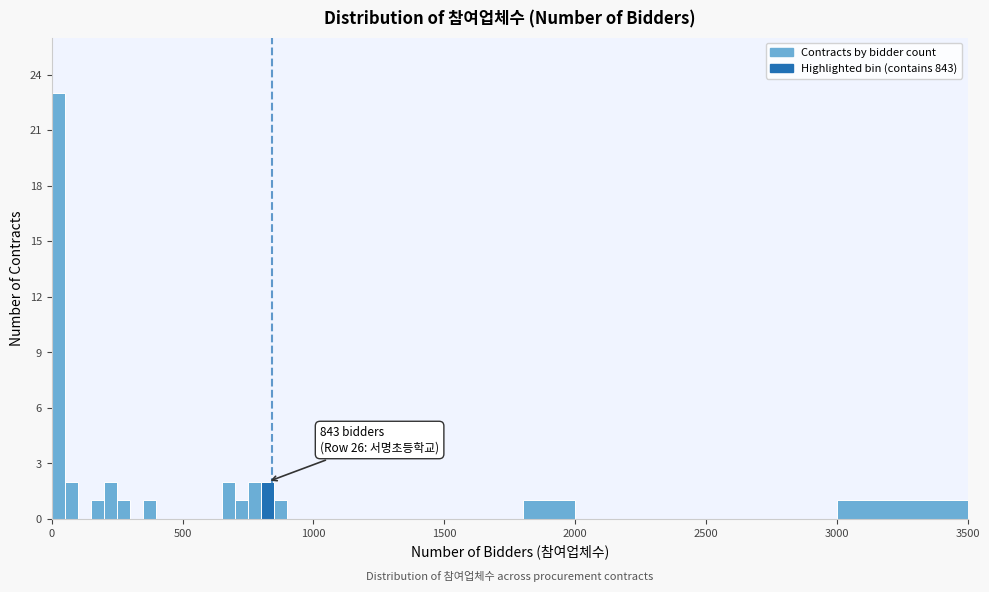

Around what value on the x-axis is the tallest bar? Give the approximate position of its centre, as read against the axis.

50